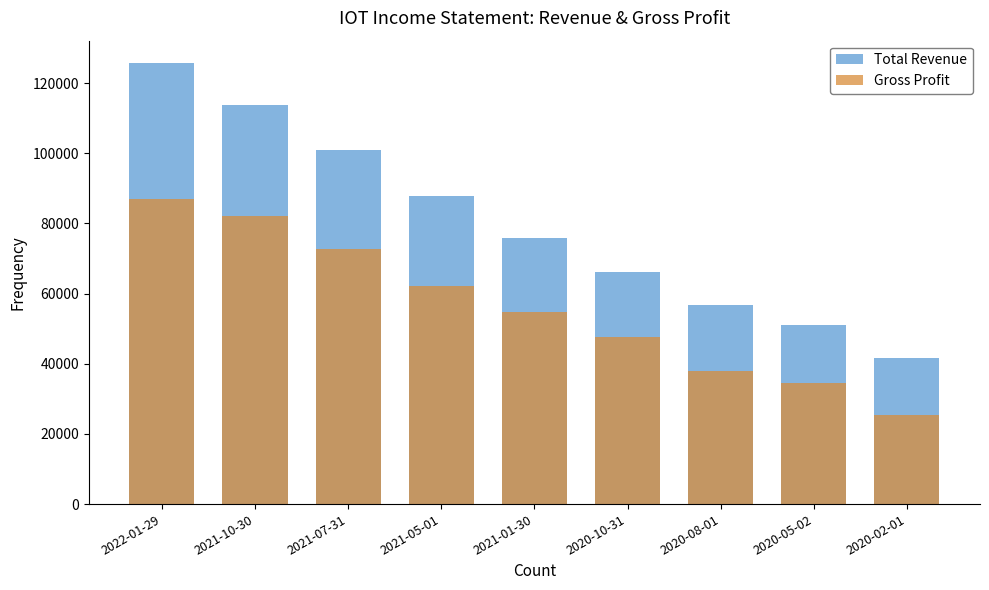

Which label corresponds to the smallest value in the chart?

2020-02-01